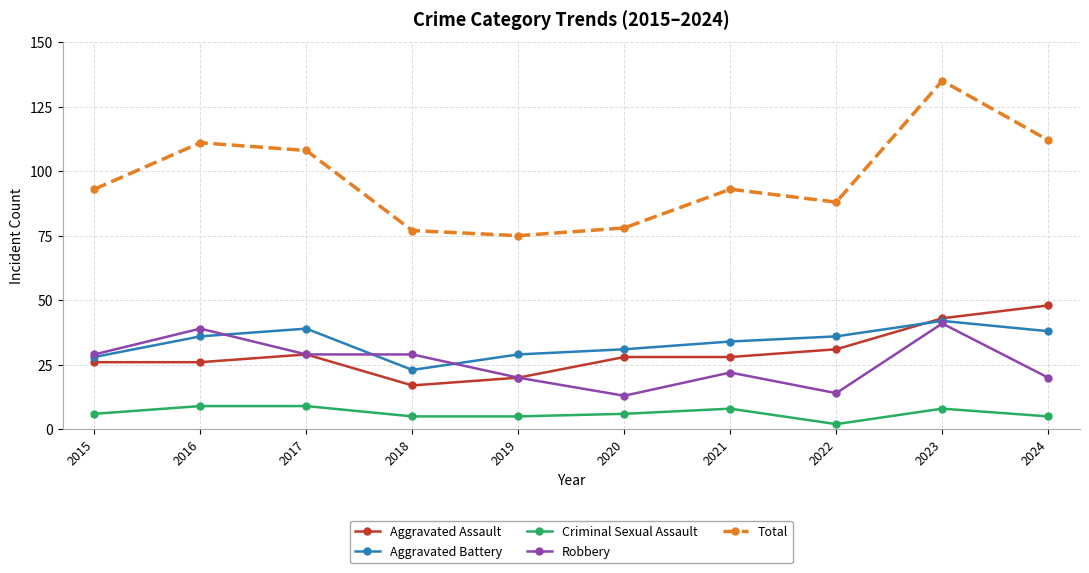

What is the value of the Total point at the 8th from the left?

88